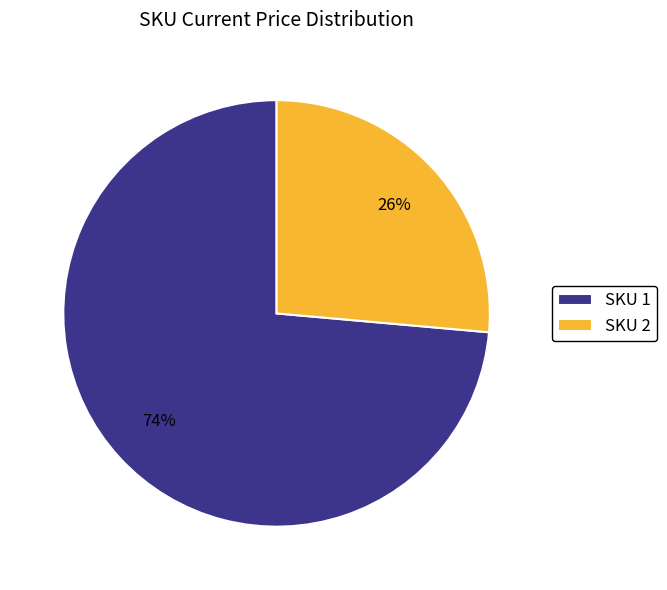

True or false: SKU 2 accounts for 15% of the total.

False